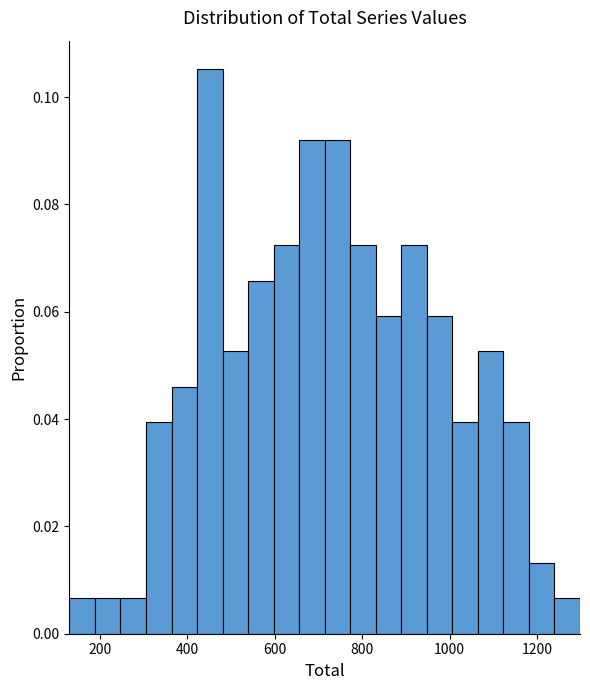

Around what value on the x-axis is the tallest bar? Give the approximate position of its centre, as read against the axis.

460